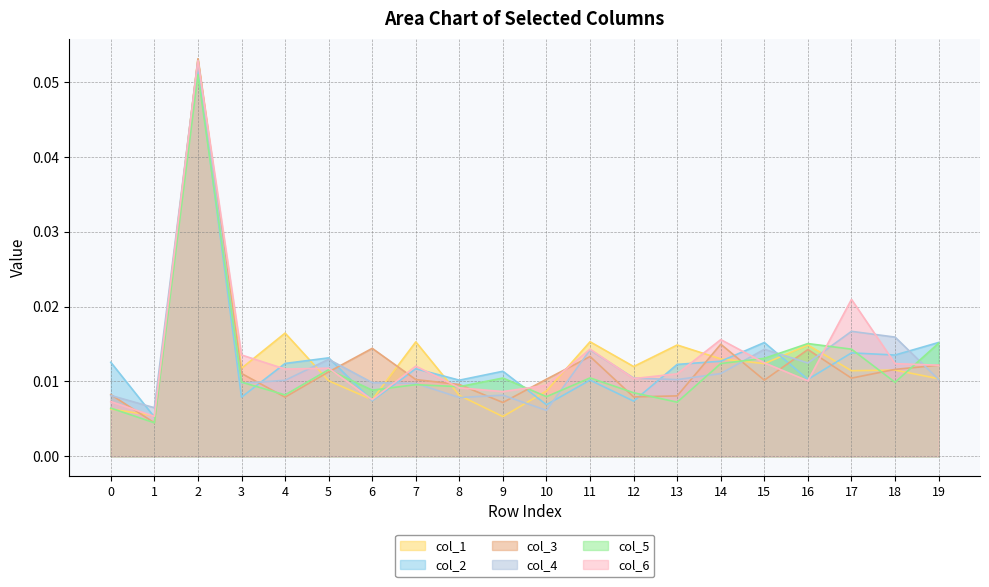

Where is the first local minimum for col_1?

1